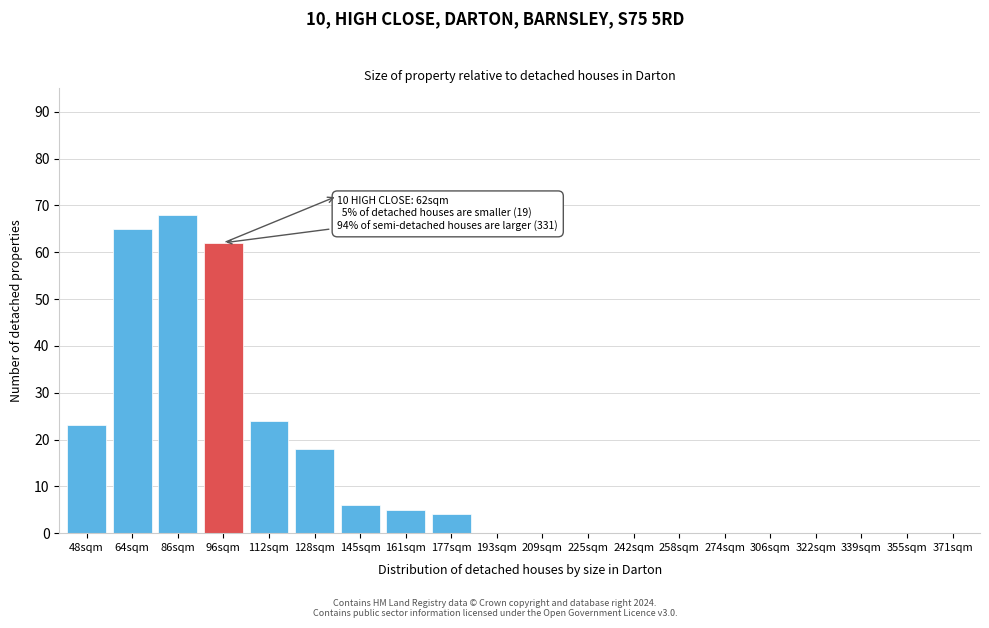

Reading left to right, extract all data points from this chart.

48sqm=23	64sqm=65	86sqm=68	96sqm=62	112sqm=24	128sqm=18	145sqm=6	161sqm=5	177sqm=4	193sqm=0	209sqm=0	225sqm=0	242sqm=0	258sqm=0	274sqm=0	306sqm=0	322sqm=0	339sqm=0	355sqm=0	371sqm=0